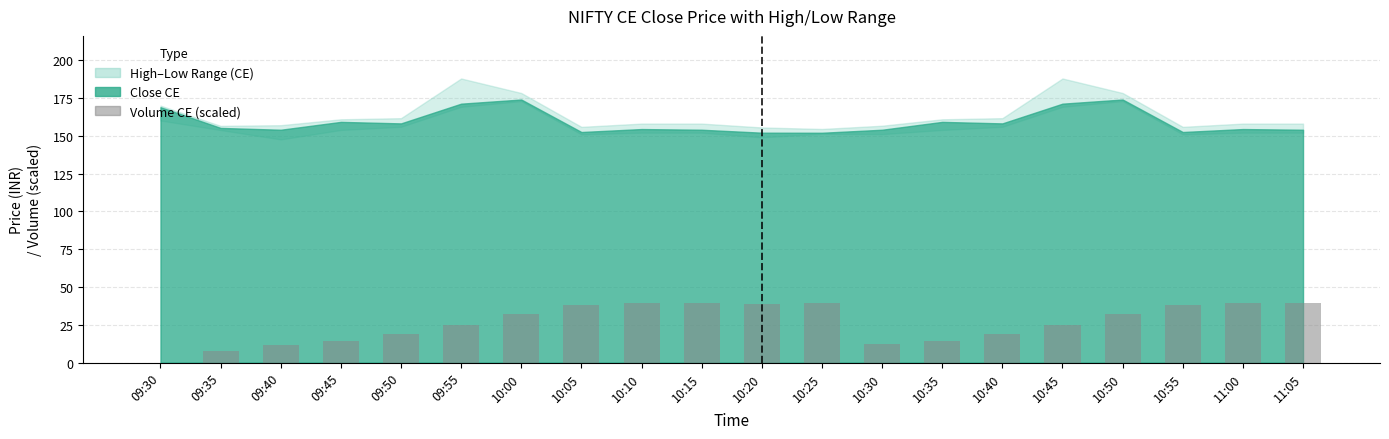

What is the maximum value shown in the chart?

39.6